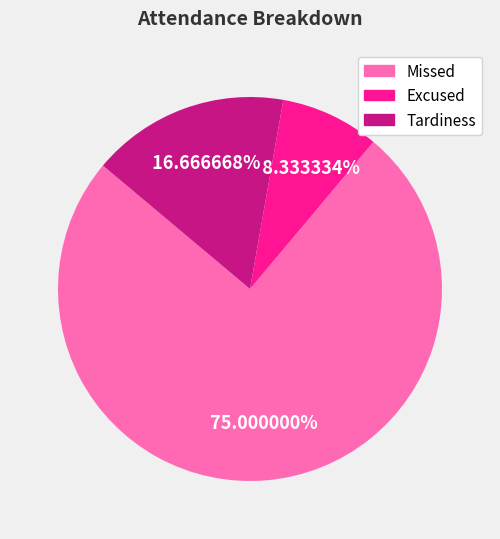

Is there a majority slice in this chart?

Yes